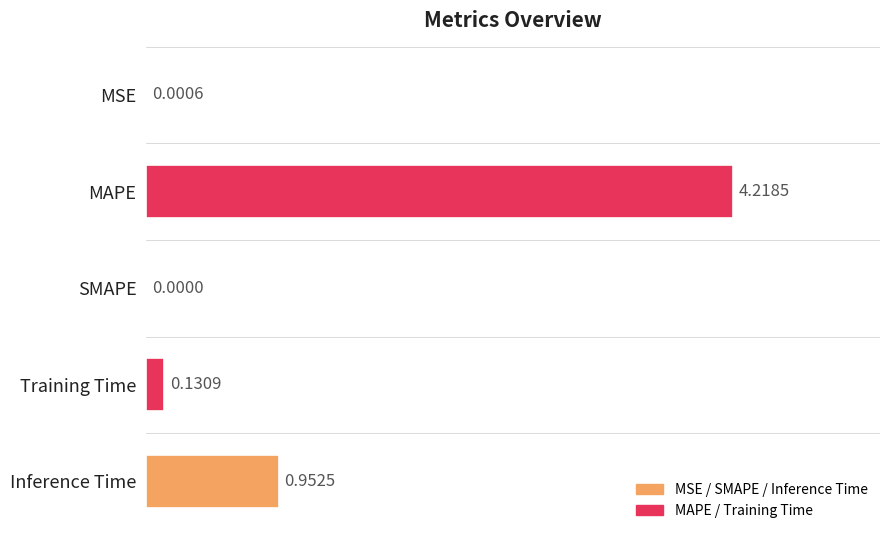

At which label is the value closest to 2?

Inference Time